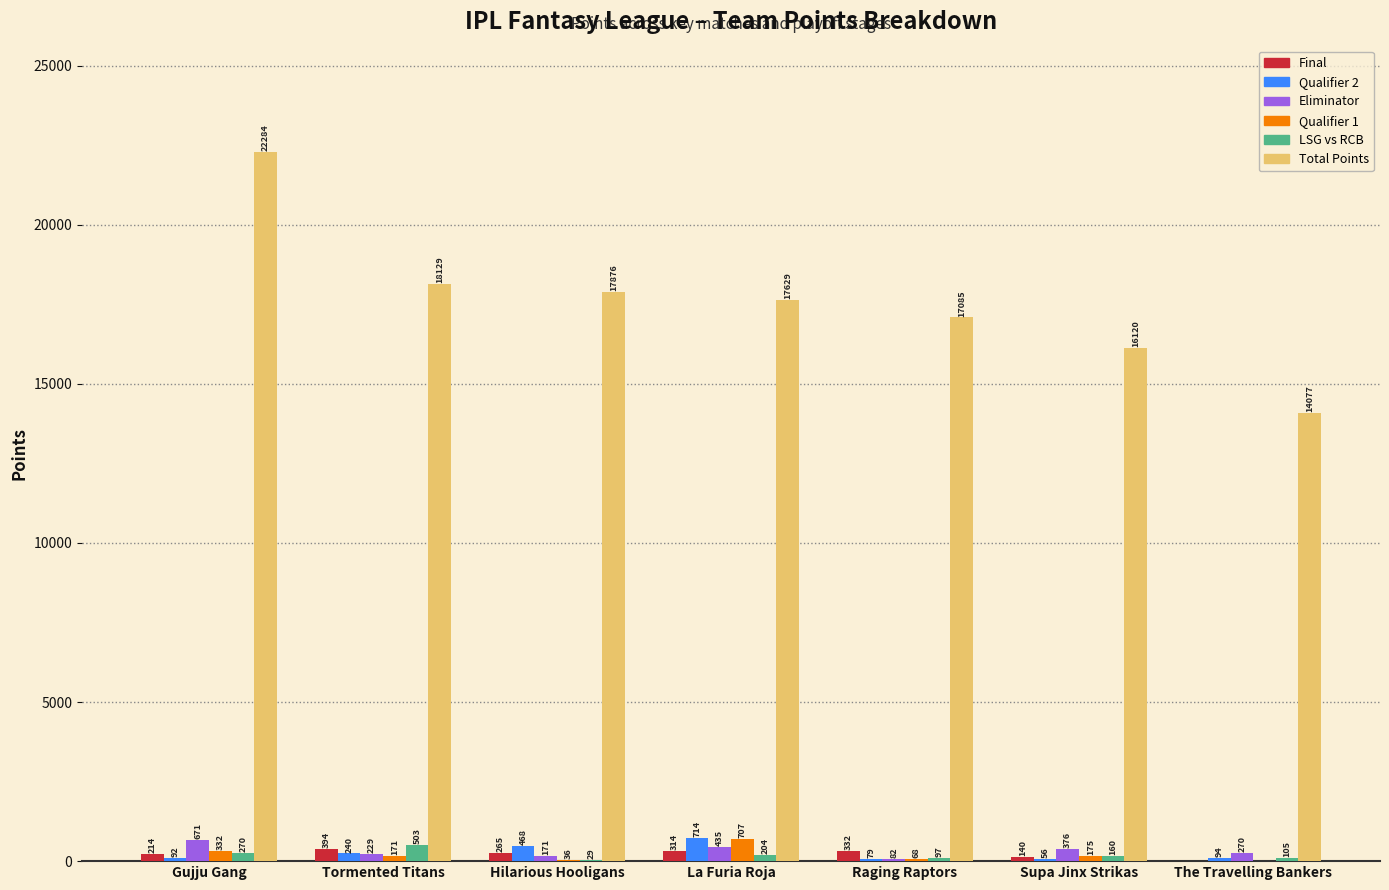

At which category does the chart reach its peak across all series?

Gujju Gang